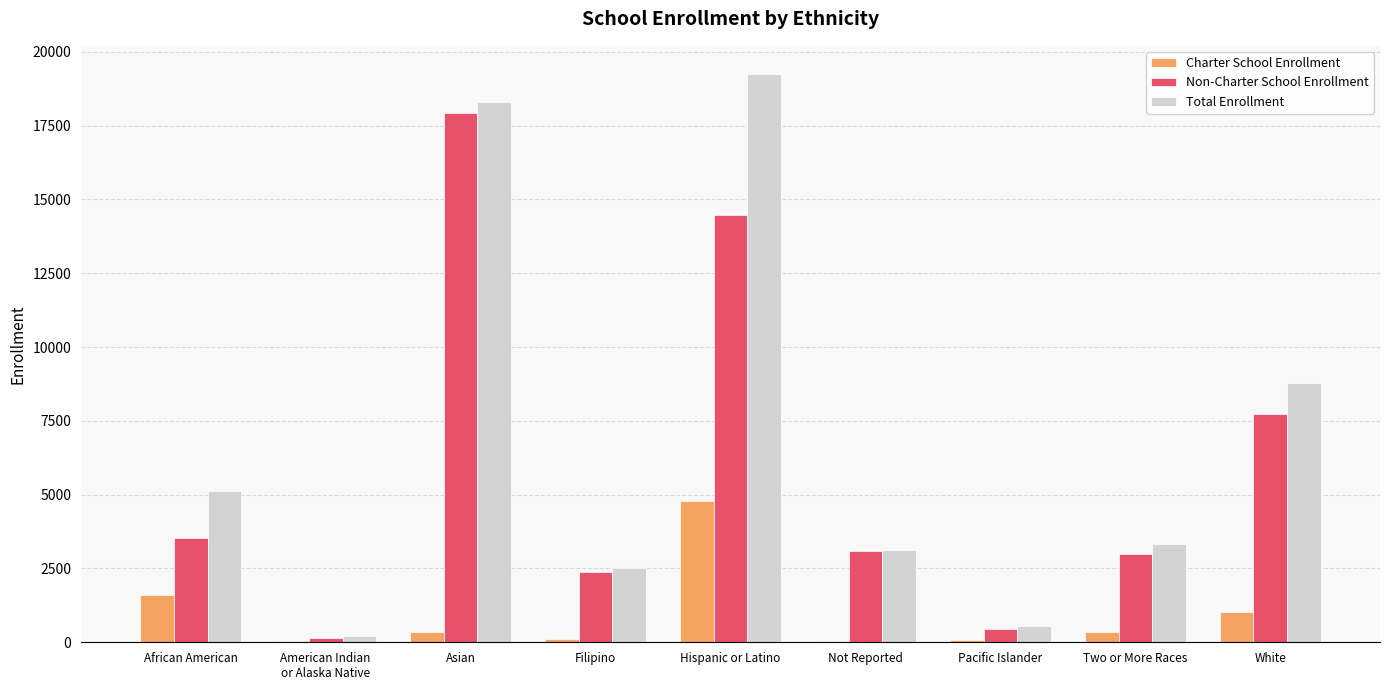

Are the bars horizontal?

No